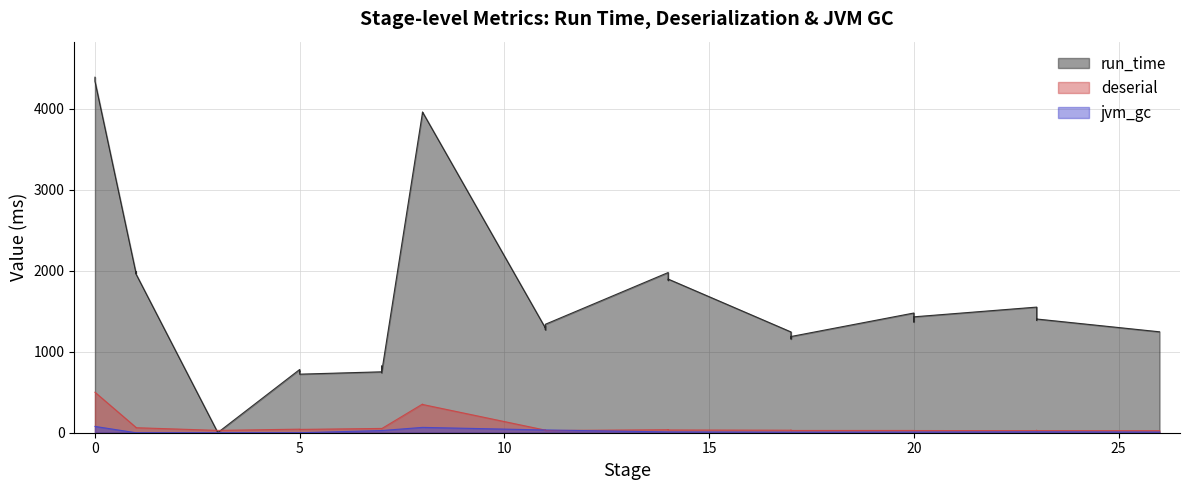

What is the sum of the jvm_gc values at 14 and 20?

18